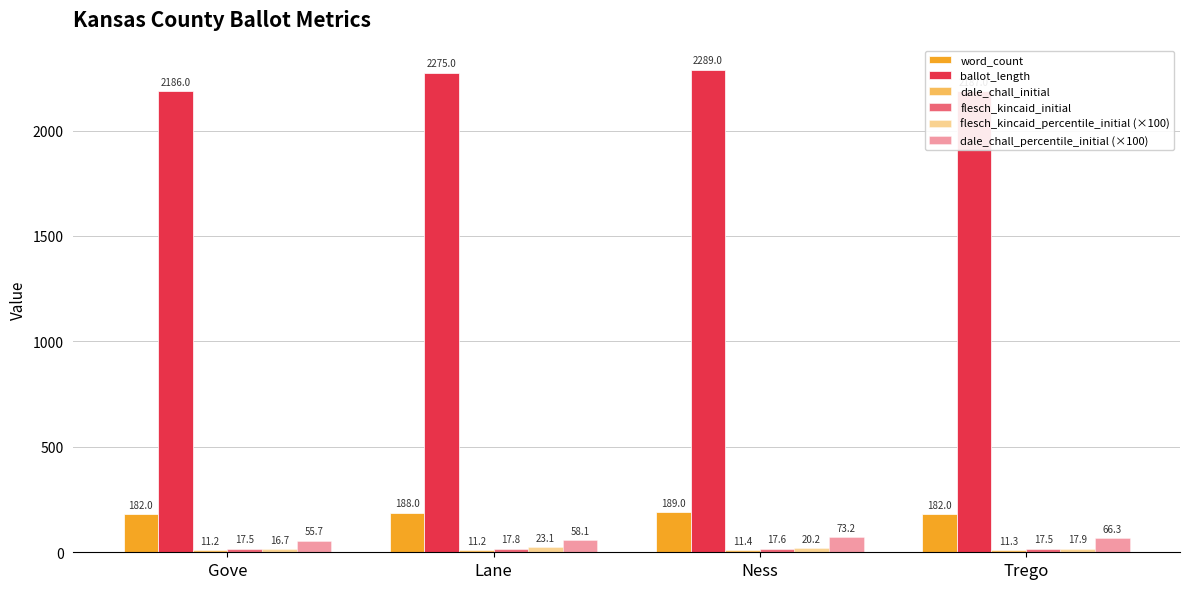

How many data points in word_count are less than 188?

2